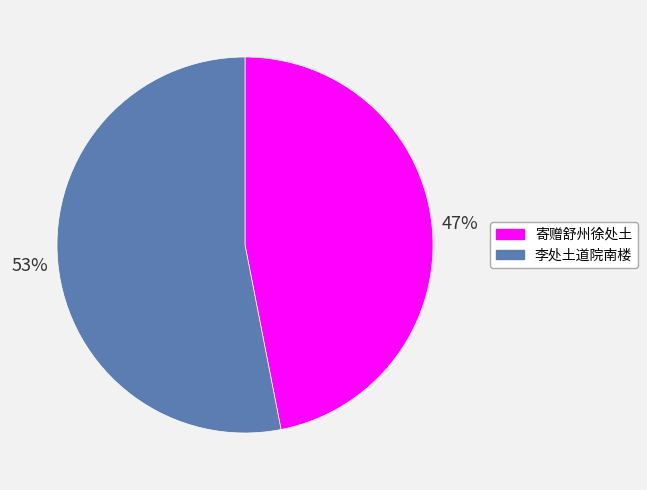

Which slice is the smallest?

寄赠舒州徐处土